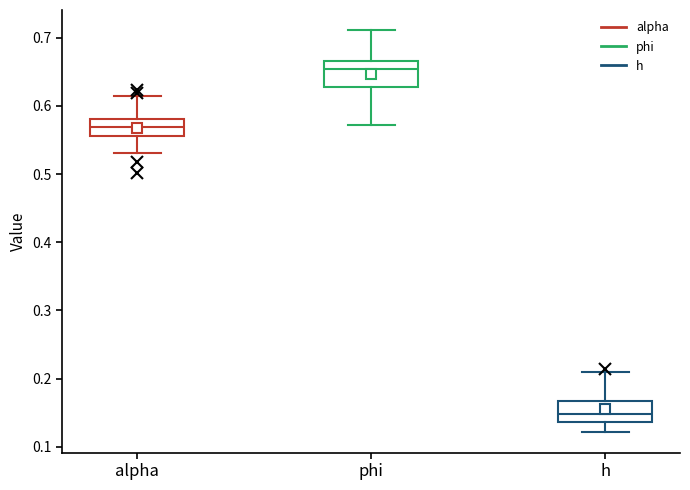

Which box has the lowest median line?

h